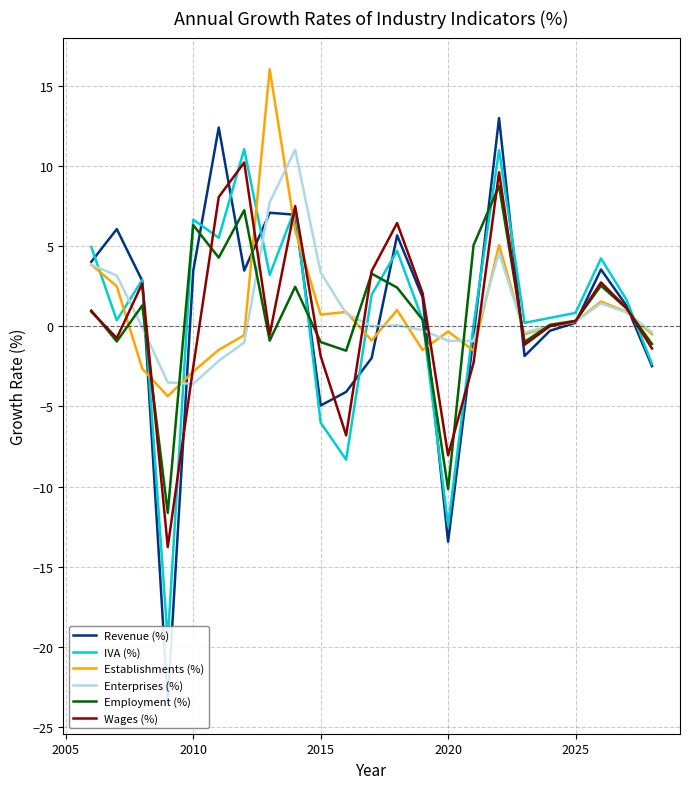

How many values in Revenue (%) are below zero?

9